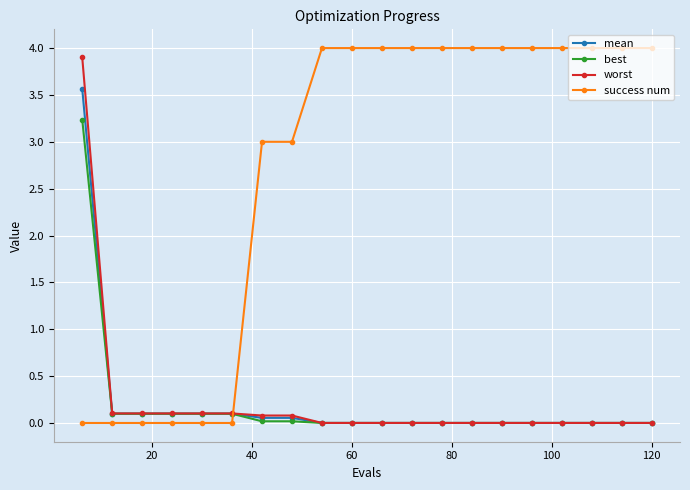

Which series has the largest total across all categories?

success num